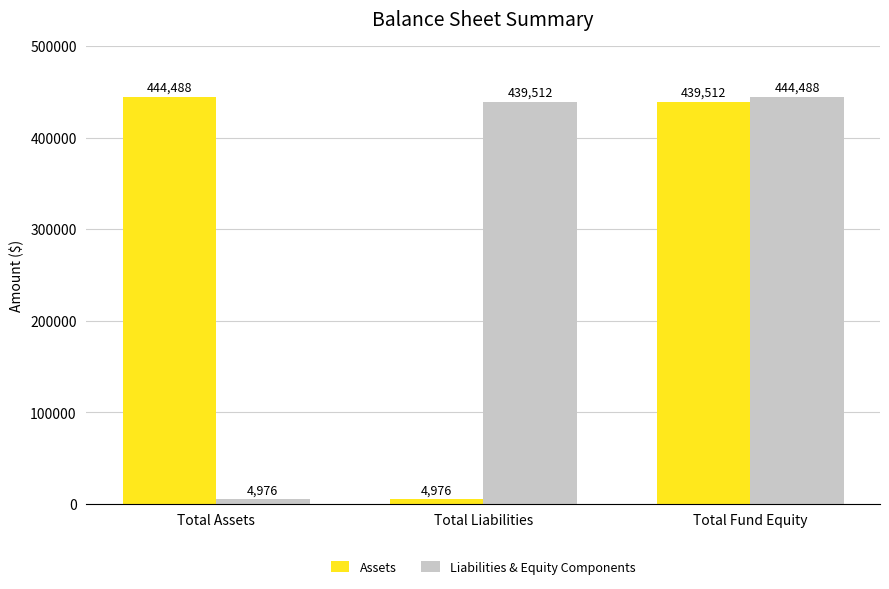

How many categories are shown in the chart?

3